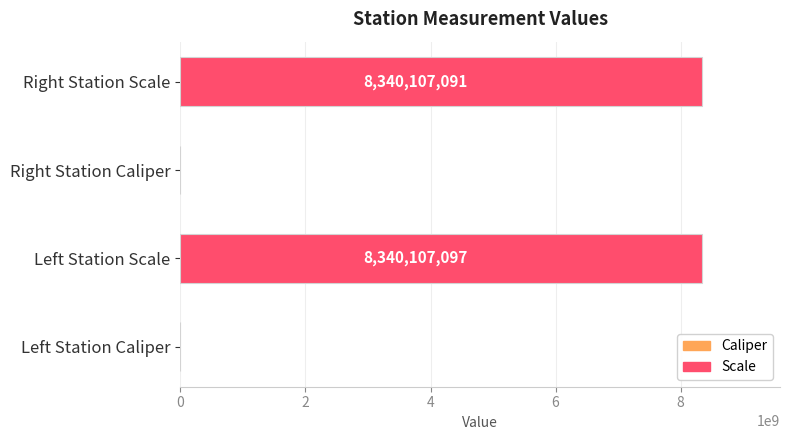

Is it true that the value at Left Station Scale is 3733794770?

False